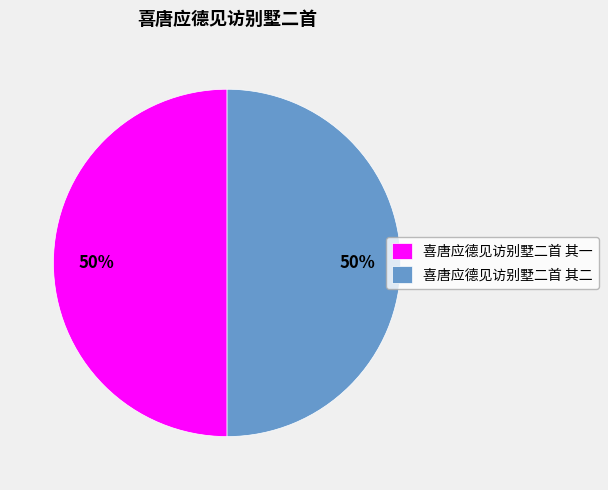

The 喜唐应德见访别墅二首 其二 slice represents 37% of the pie. True or false?

False